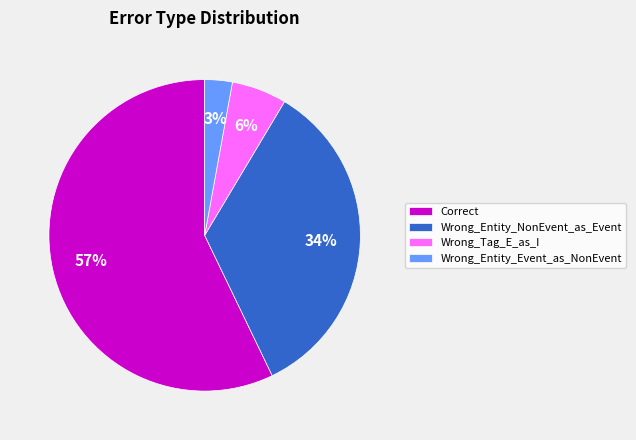

To the nearest percent, what portion does Wrong_Entity_Event_as_NonEvent represent?

3%